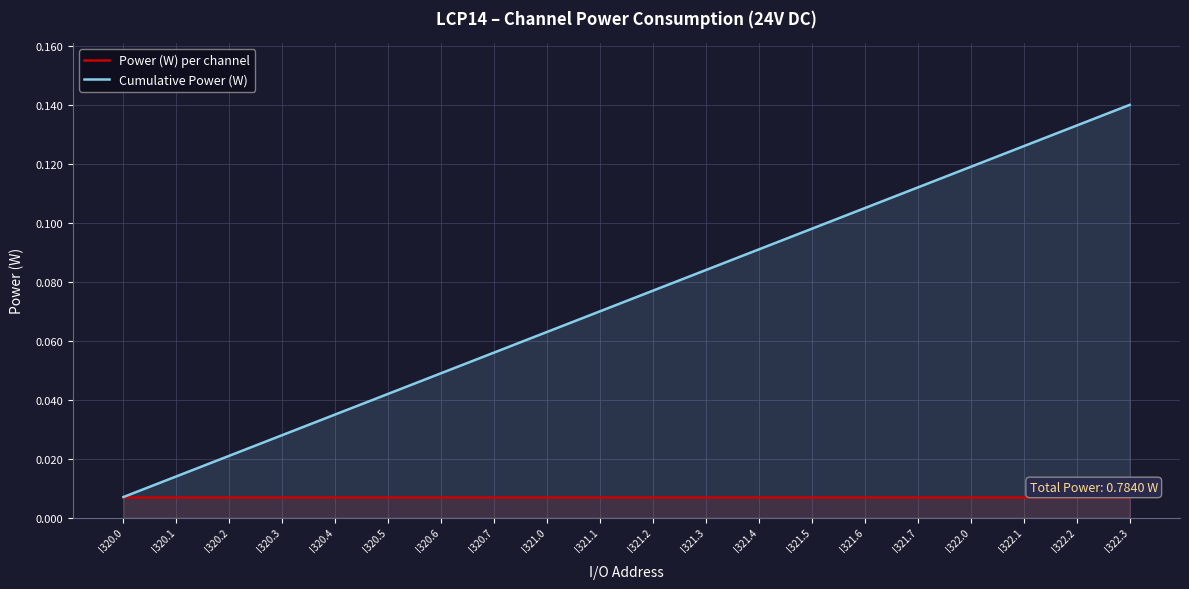

Does the chart display data point markers on the line(s)?

No